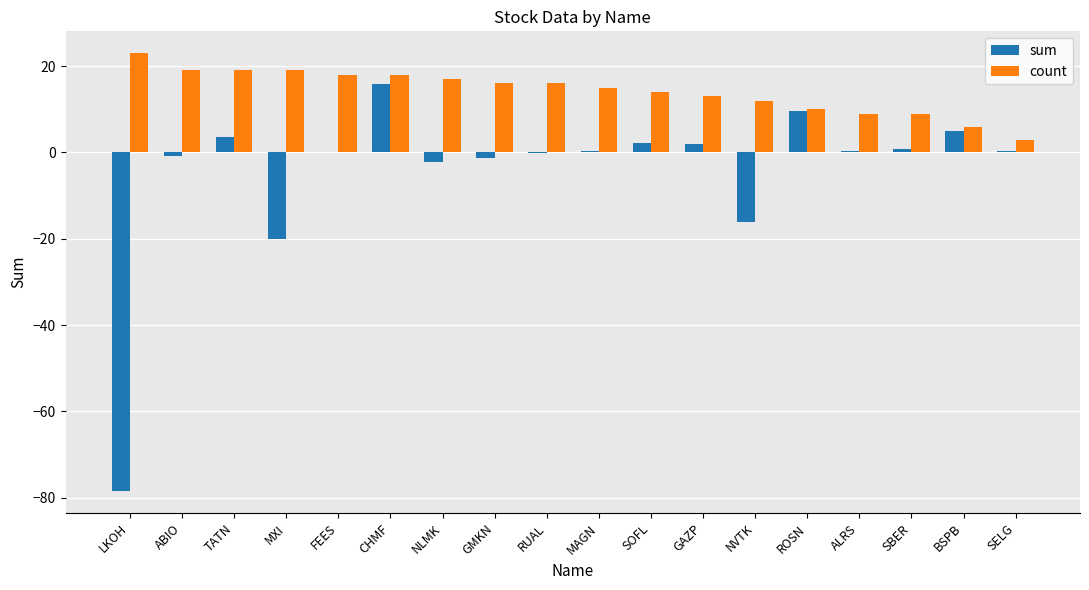

True or false: sum has a value of -2.1 at NLMK.

True